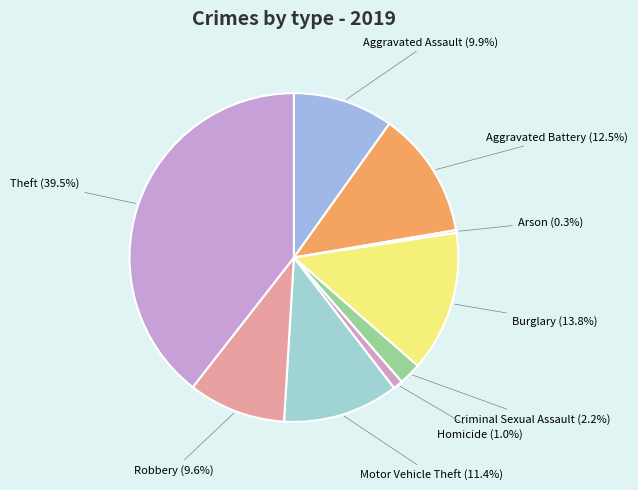

Is there any slice that represents more than half of the pie?

No